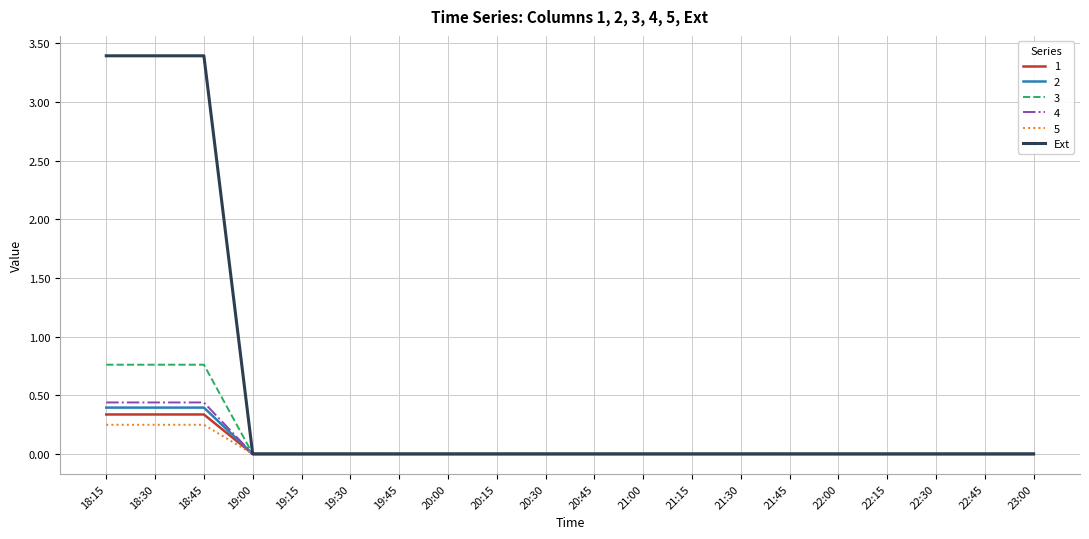

True or false: Ext has a value of 3.4 at 18:45.

True